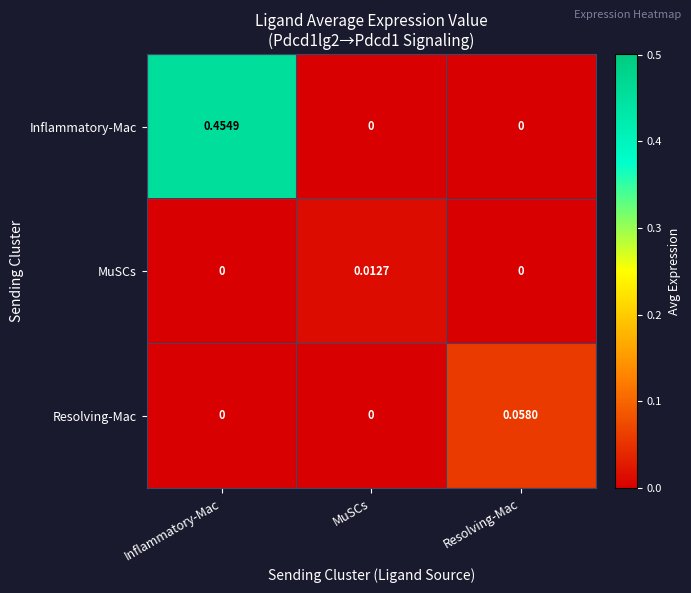

Which series has the widest spread of values?

Inflammatory-Mac